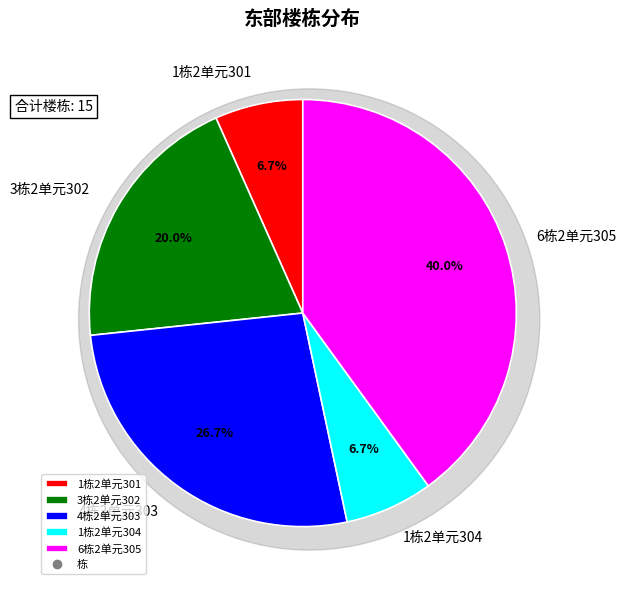

How many slices are in this pie chart?

5